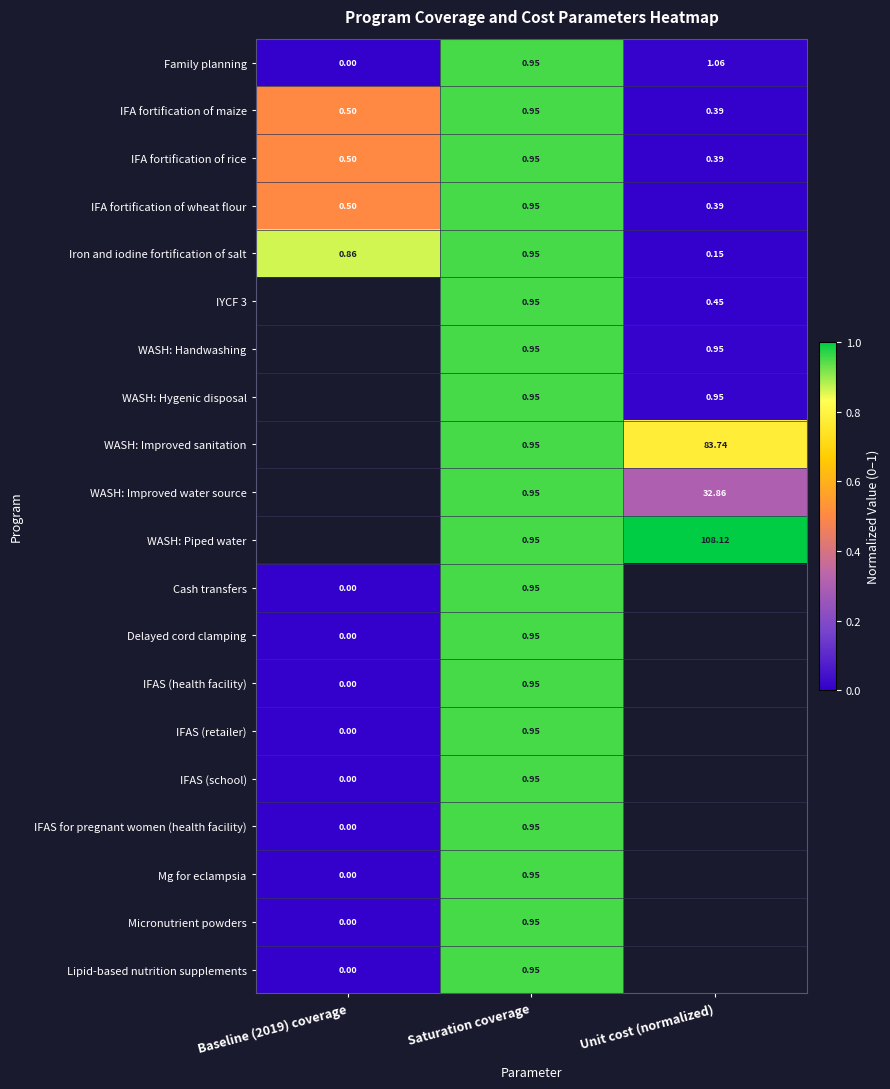

Is the value of IFAS (school) at Baseline (2019) coverage greater than the value of WASH: Improved water source at Saturation coverage?

No